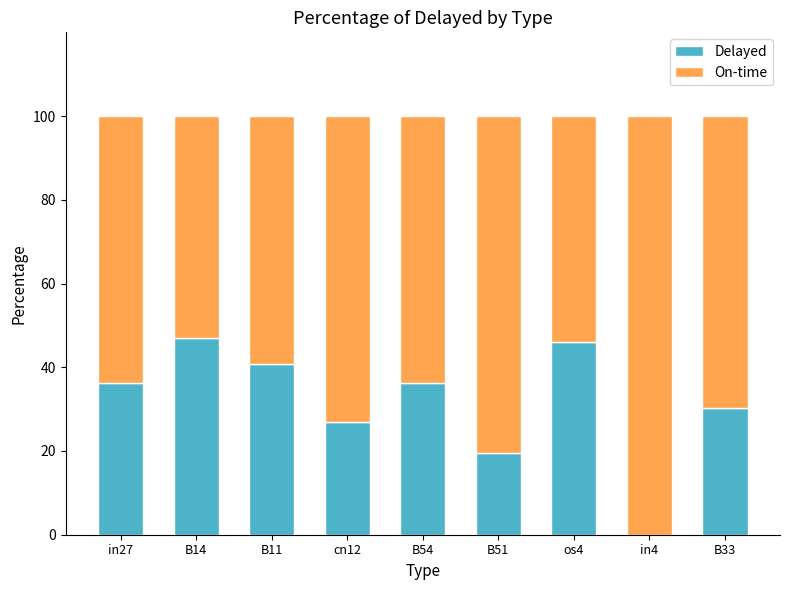

List the labels in order of Delayed value, largest first.

B14, os4, B11, in27, B54, B33, cn12, B51, in4